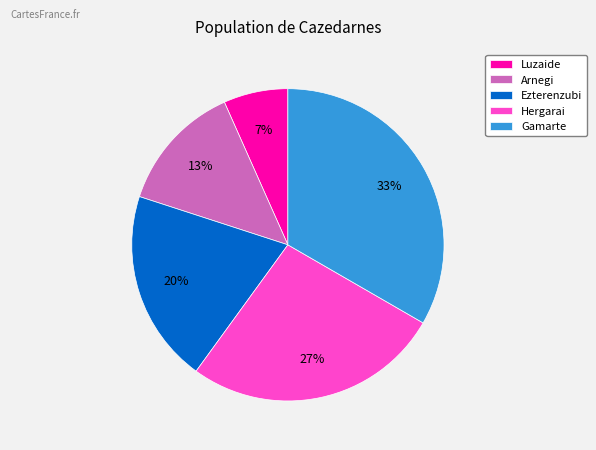

Count the number of slices in the pie.

5